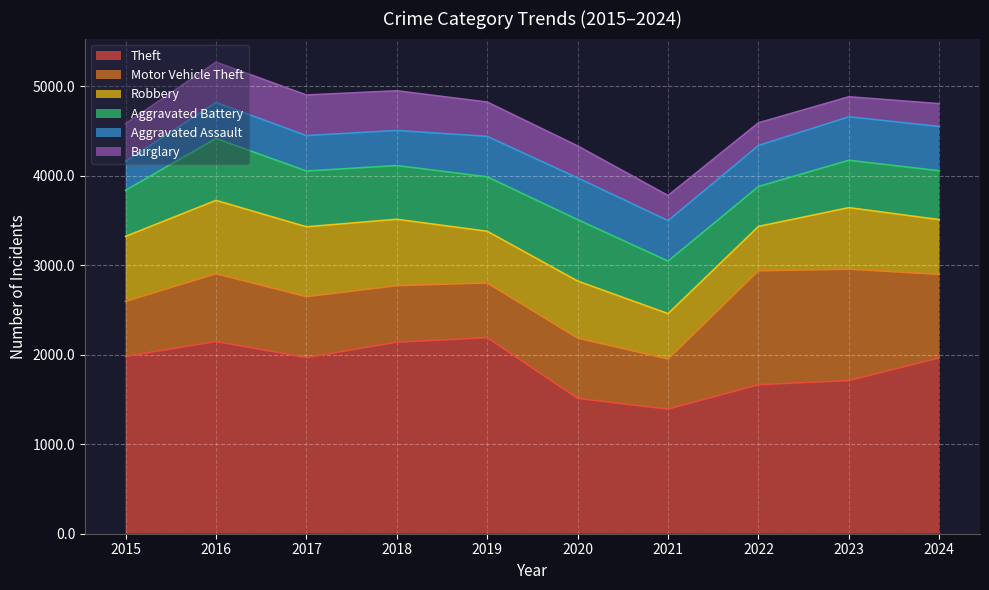

Reading left to right, list all the values displayed in this chart.

Theft: 1981	2148	1968	2140	2190	1512	1392	1665	1711	1965
Motor Vehicle Theft: 614	756	680	631	611	673	560	1272	1244	932
Robbery: 726	819	780	741	577	637	506	495	687	611
Aggravated Battery: 515	691	623	600	608	686	587	446	529	546
Aggravated Assault: 323	402	396	392	452	466	452	458	486	494
Burglary: 421	451	453	443	383	357	280	253	223	255